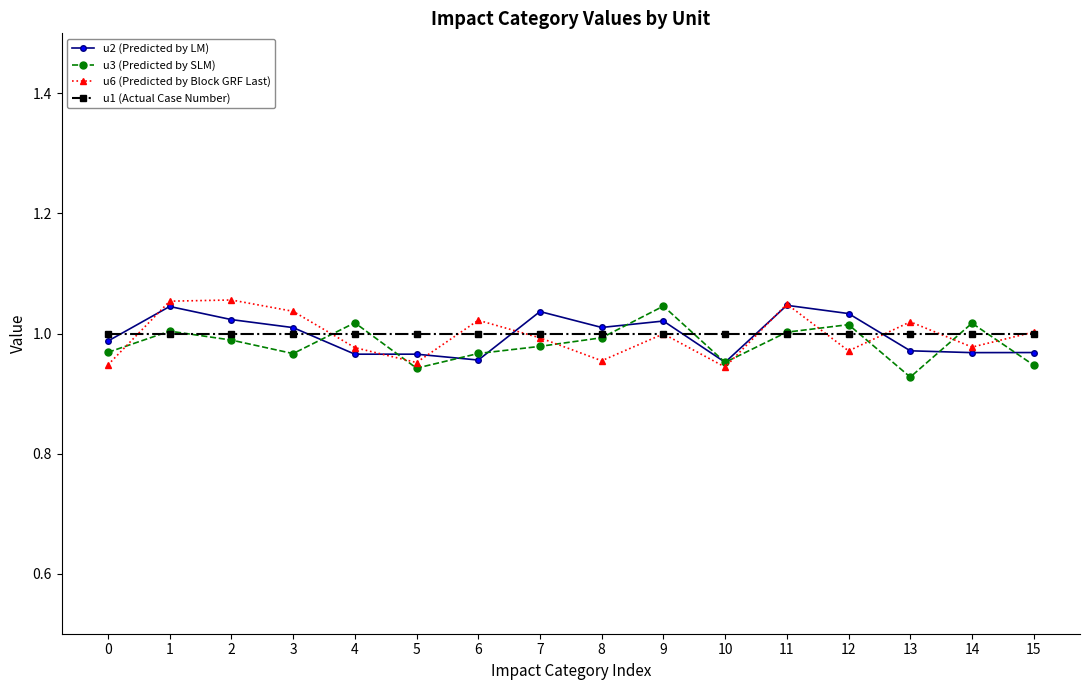

Is the value of u3 (Predicted by SLM) at 10 greater than the value of u1 (Actual Case Number) at 5?

No